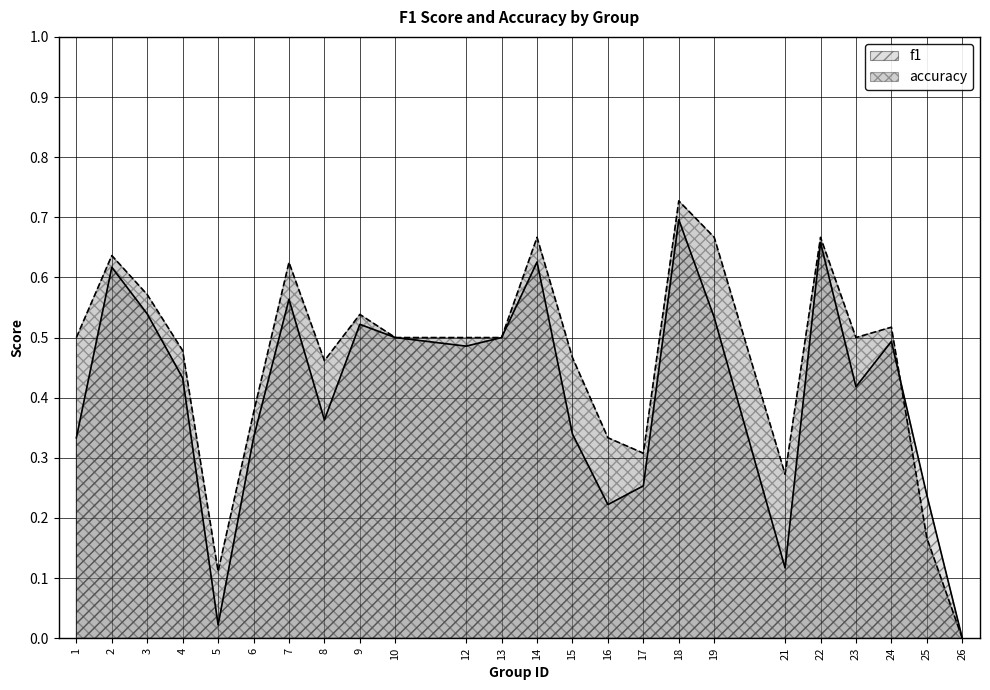

What is the value of the accuracy point at the 16th from the left?

0.3